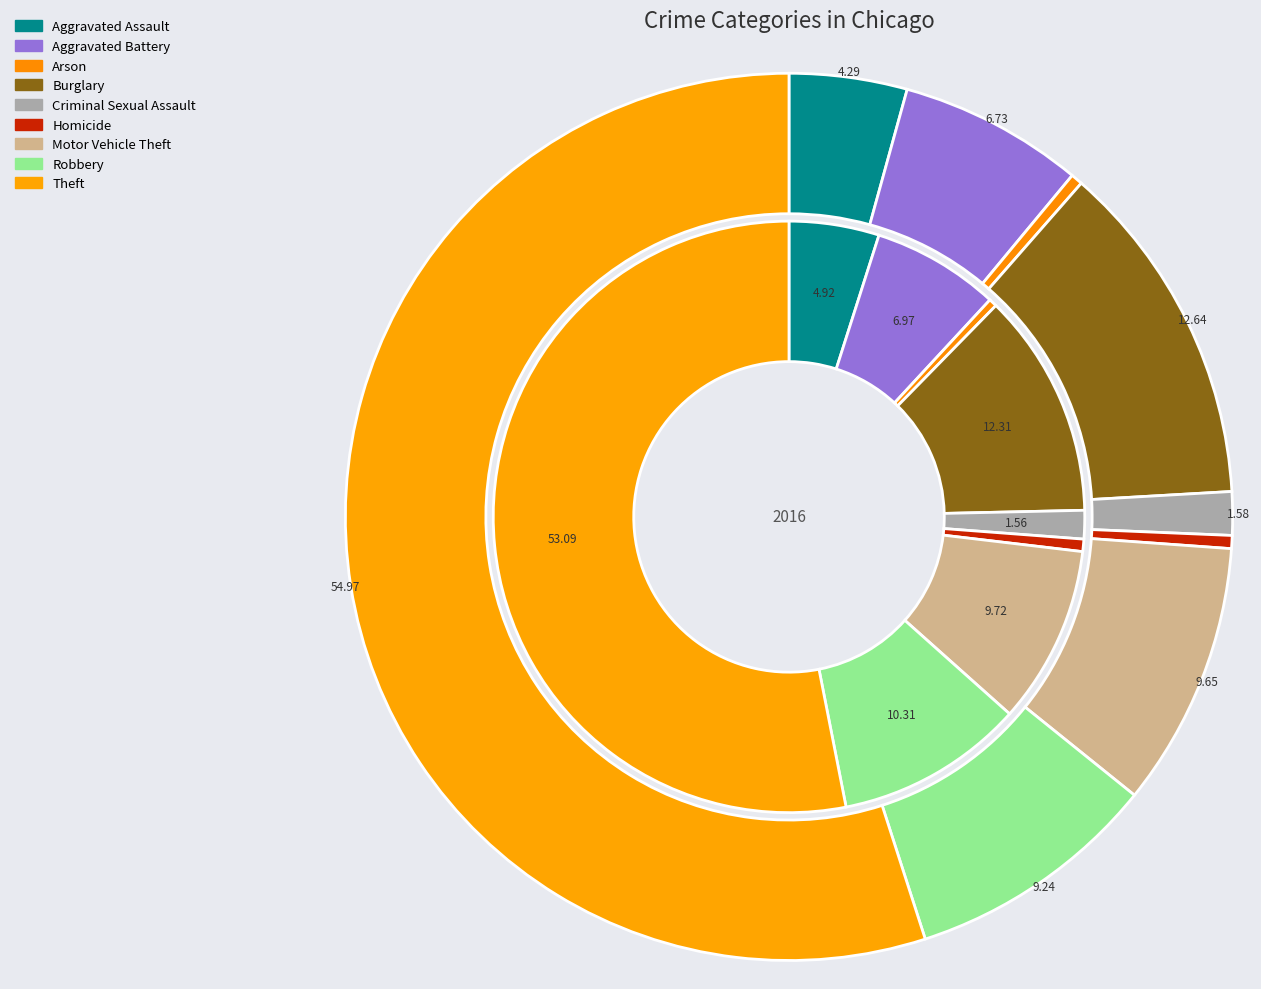

How many slices are in this pie chart?

9